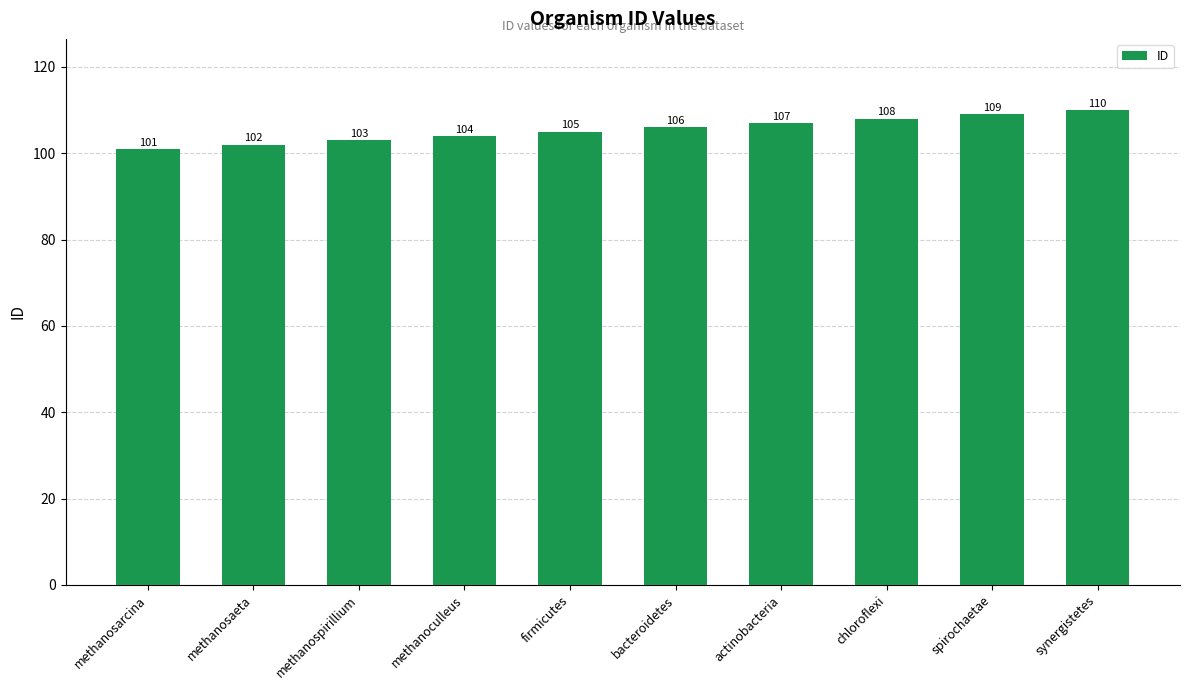

How many distinct data groups are displayed?

1